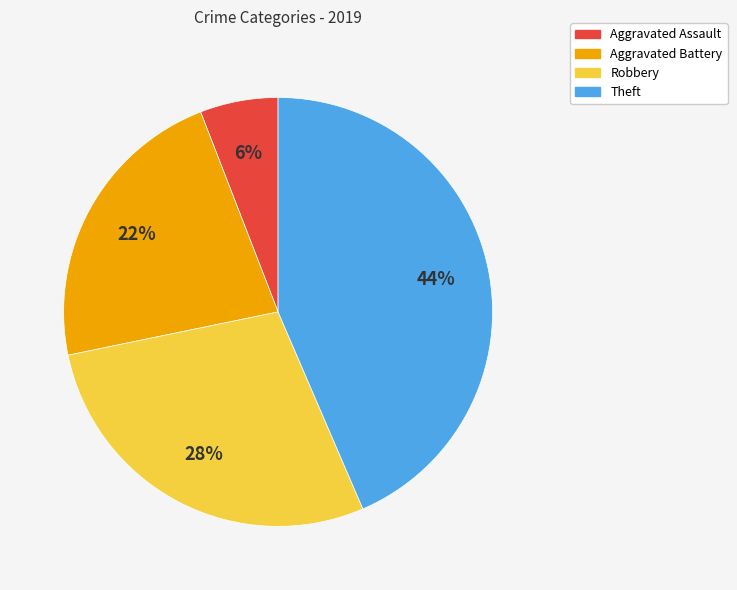

Which category has the smallest portion of the pie?

Aggravated Assault